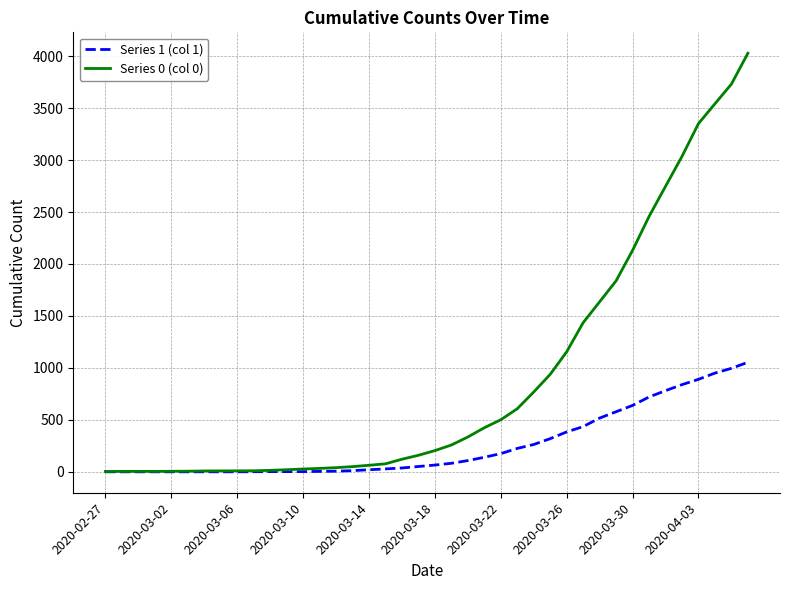

Rank the series by their maximum value, from lowest to highest.

Series 1 (col 1), Series 0 (col 0)